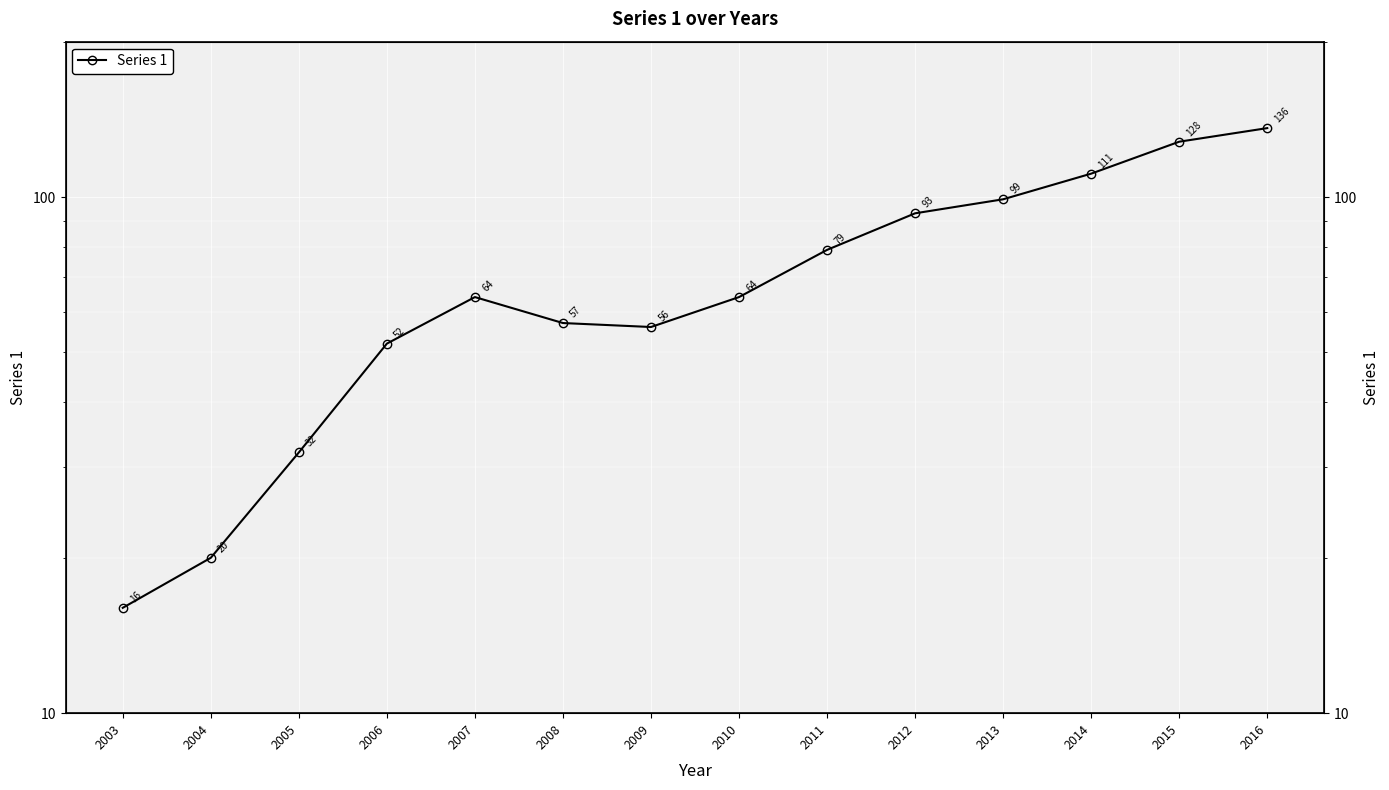

Which has a higher value, 2009 or 2013?

2013